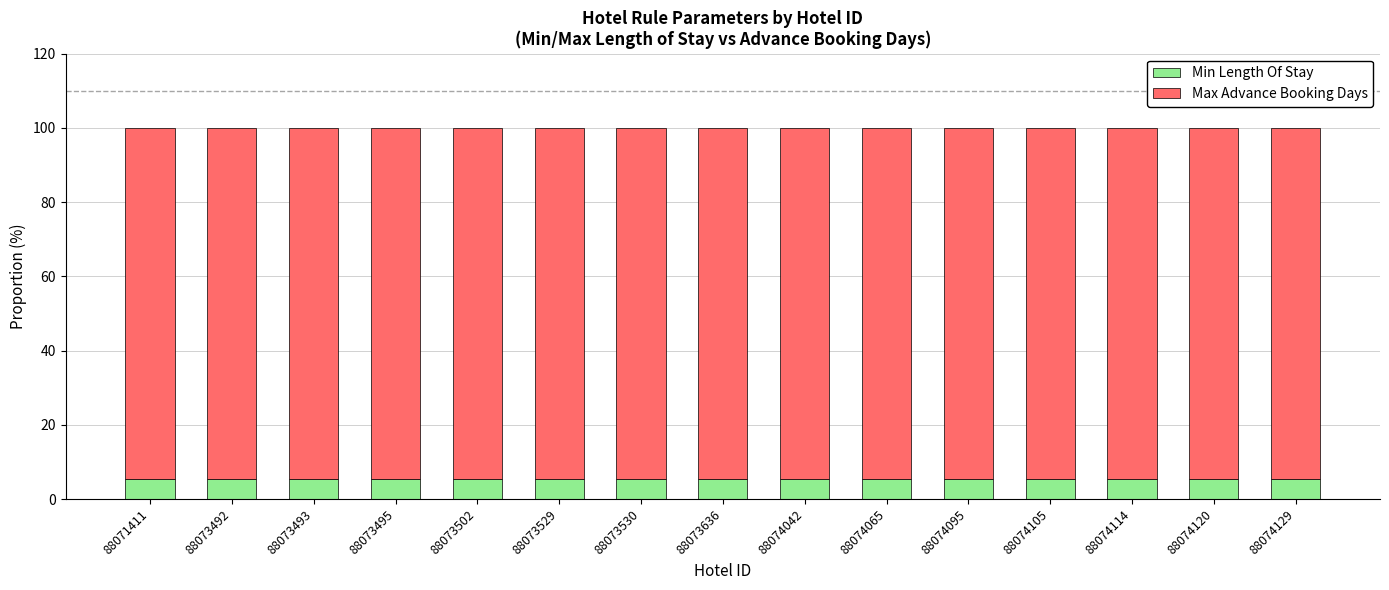

What is the minimum value for Min Length Of Stay?

5.3